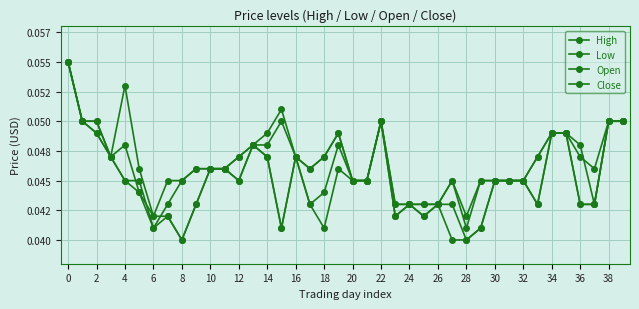

What is the label of the 7th point from the right?

33